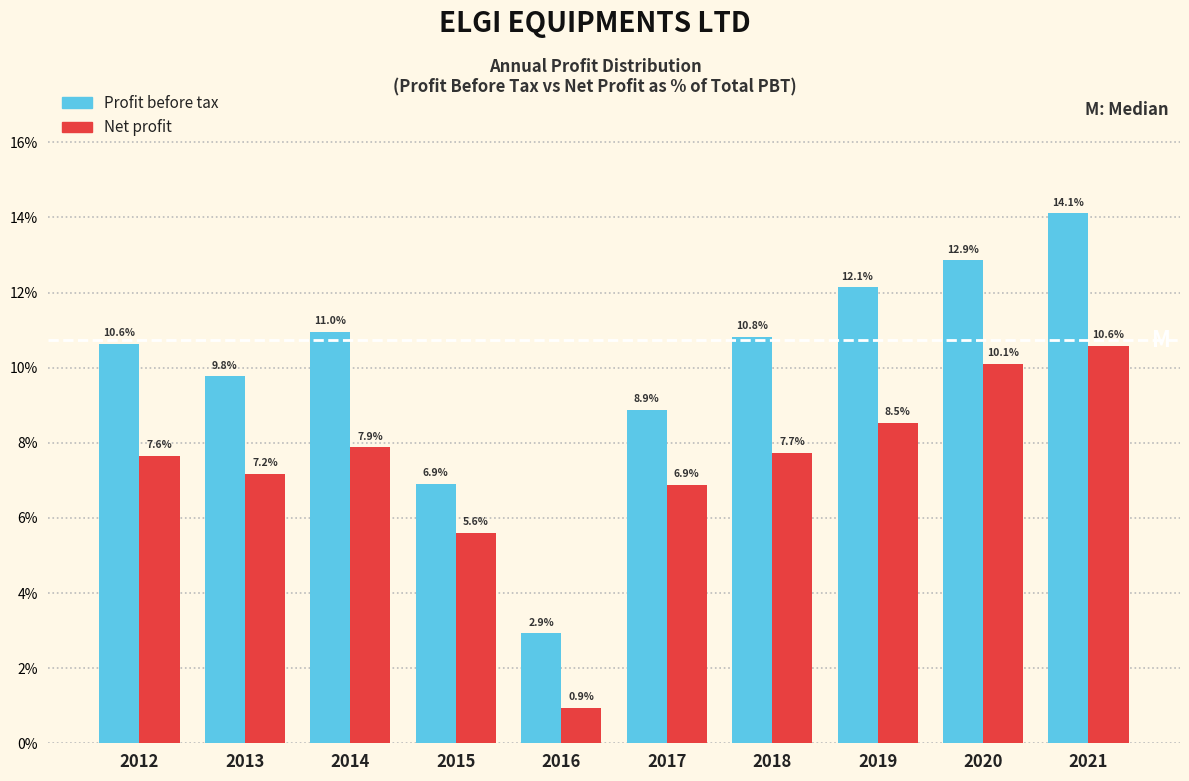

Reading left to right, what are all the values shown in this chart?

Profit before tax: 2012=10.6	2013=9.8	2014=11.0	2015=6.9	2016=2.9	2017=8.9	2018=10.8	2019=12.1	2020=12.9	2021=14.1
Net profit: 2012=7.6	2013=7.2	2014=7.9	2015=5.6	2016=0.9	2017=6.9	2018=7.7	2019=8.5	2020=10.1	2021=10.6